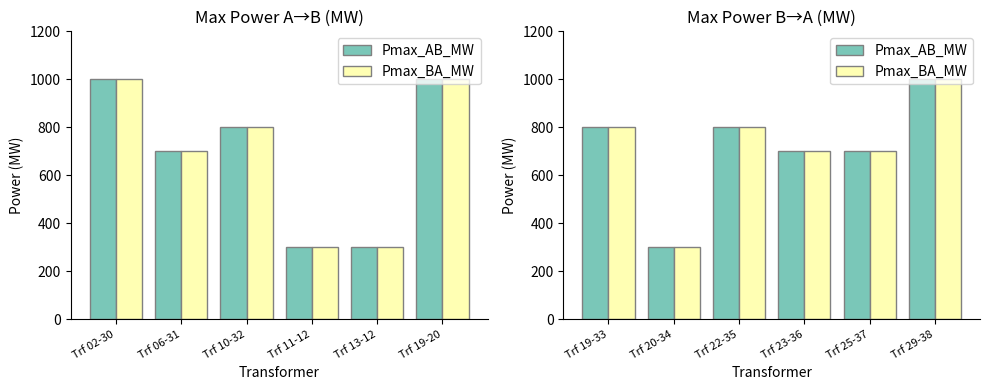

How many bars are there in each group?

2